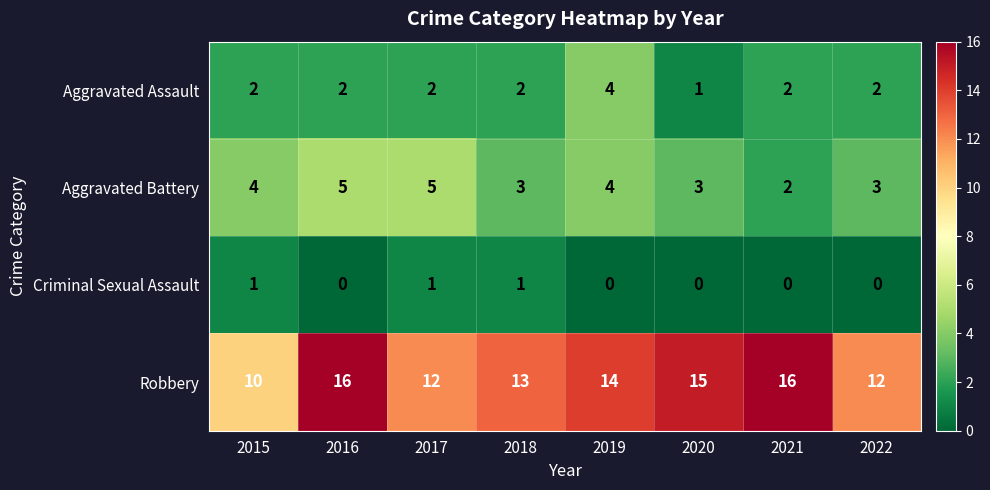

Between 2015 and 2019, which series saw the biggest shift?

Robbery